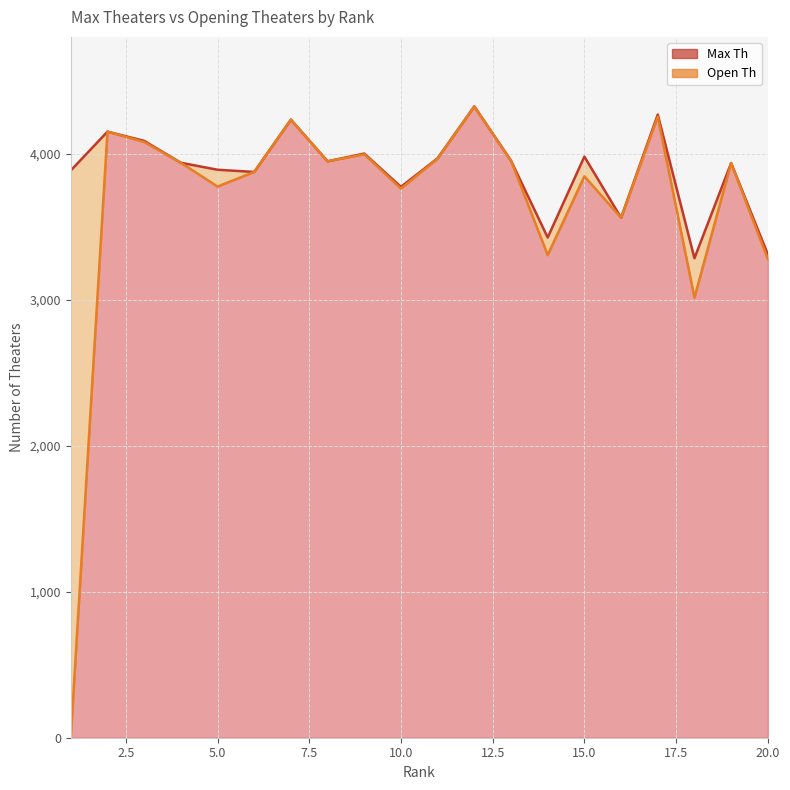

True or false: Open Th has more than 1 points higher than both neighbors.

True